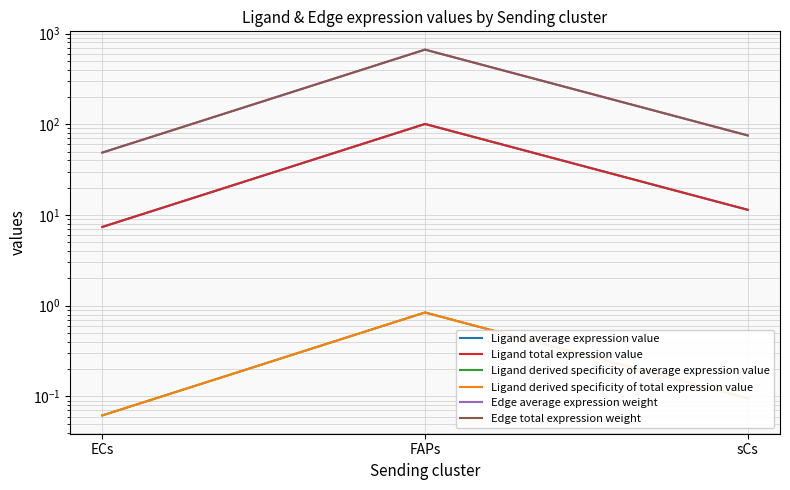

Between ECs and sCs, which series saw the biggest shift?

Edge average expression weight